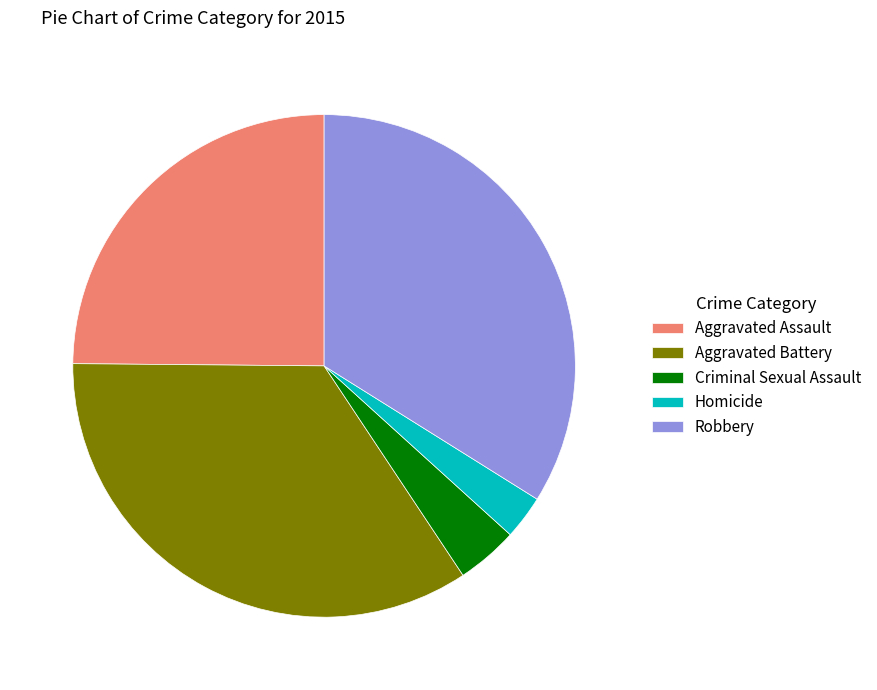

Approximately how many times larger is the value at Aggravated Assault compared to Homicide?

8.8